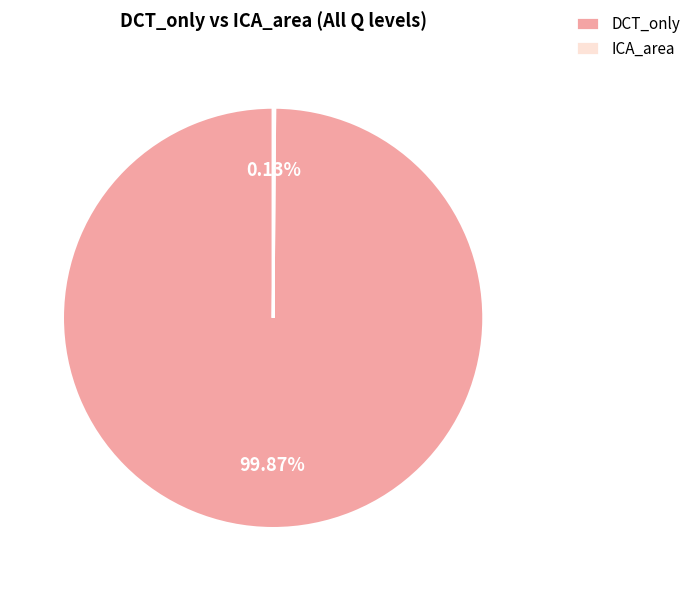

Which category has the biggest portion of the pie?

DCT_only